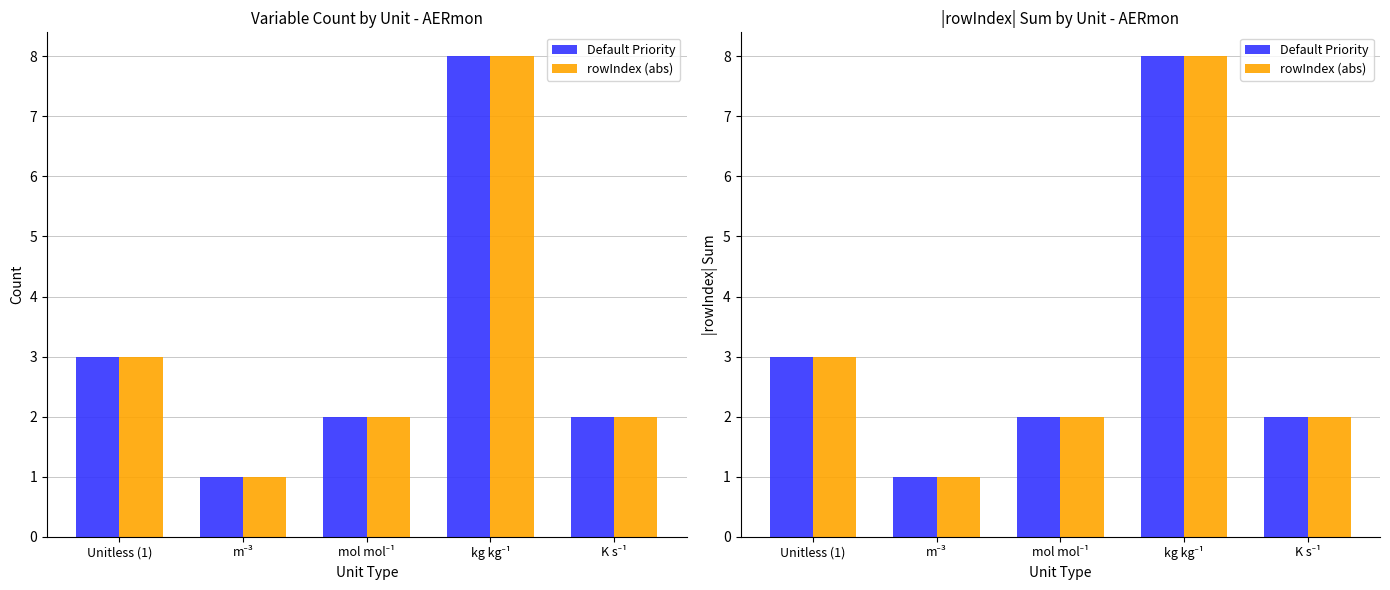

Rank the categories by rowIndex (abs) value from lowest to highest.

m⁻³, mol mol⁻¹, K s⁻¹, Unitless (1), kg kg⁻¹